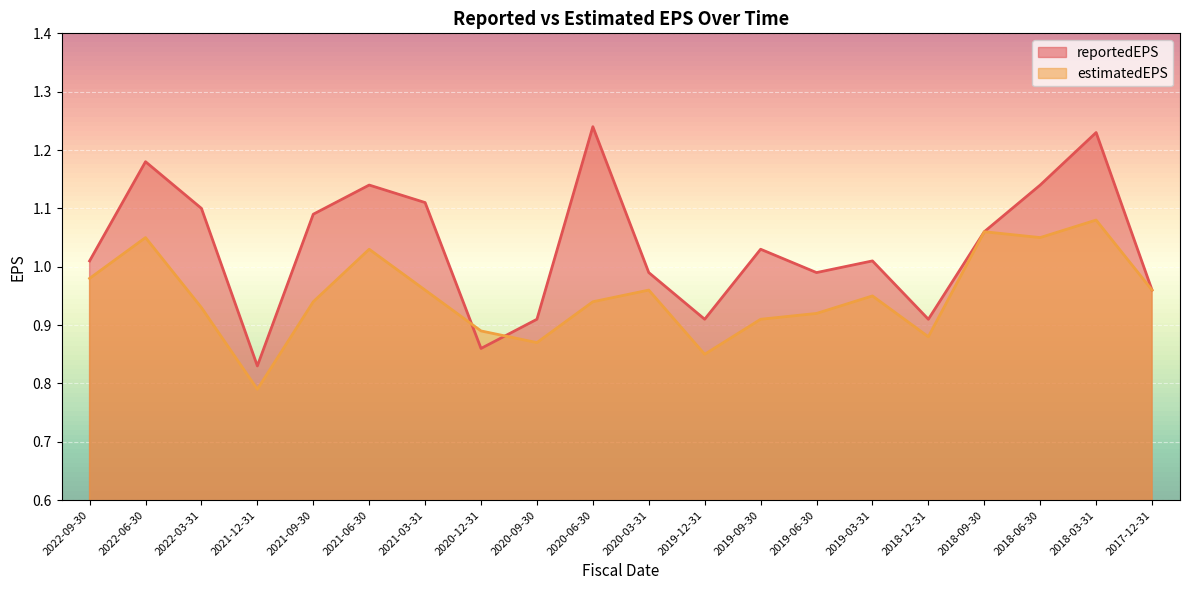

Does the chart display data point markers on the line(s)?

No